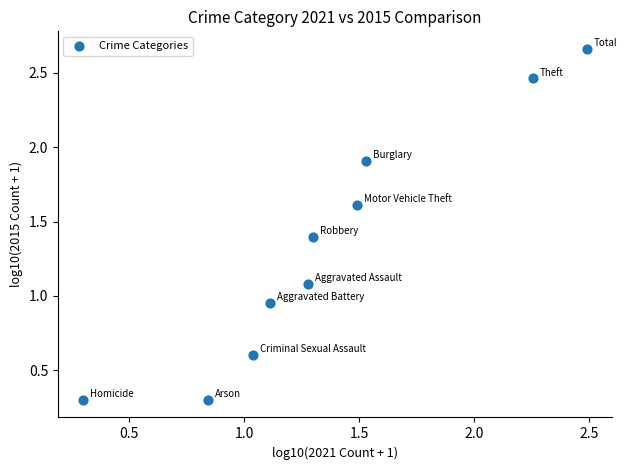

What is the range of Y values (max minus min)?

2.4